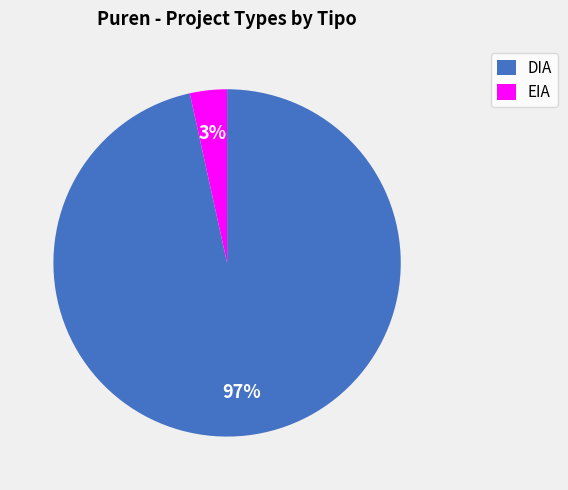

To the nearest percent, what percentage of the pie is DIA?

97%